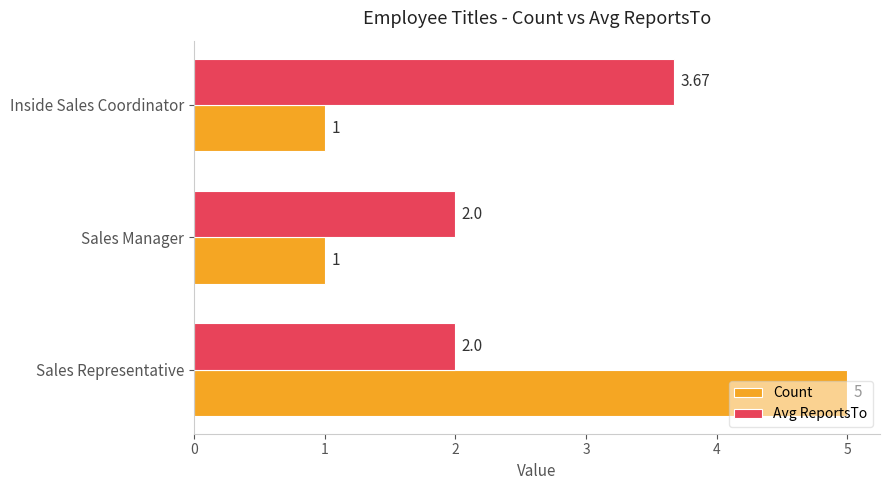

What is the difference between the highest and lowest values at Sales Representative?

3.0